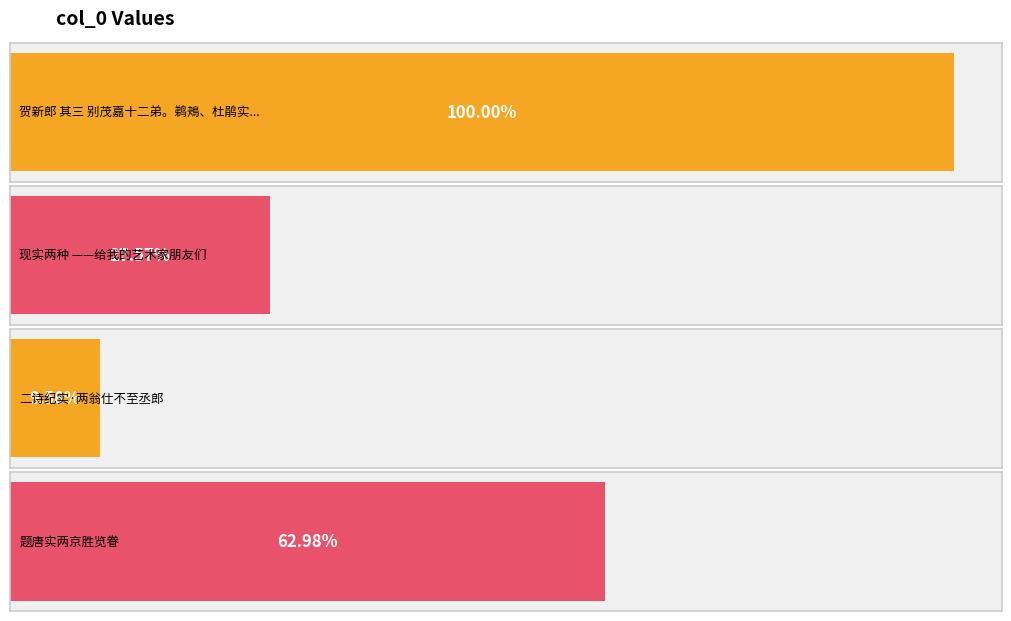

Reading left to right, what are all the values shown in this chart?

贺新郎 其三 别茂嘉十二弟。鹈鴂、杜鹃实两种，见离骚补注=925944	现实两种 ——给我的艺术家朋友们=255240	二诗纪实·两翁仕不至丞郎=88545	题唐实两京胜览眷=583189